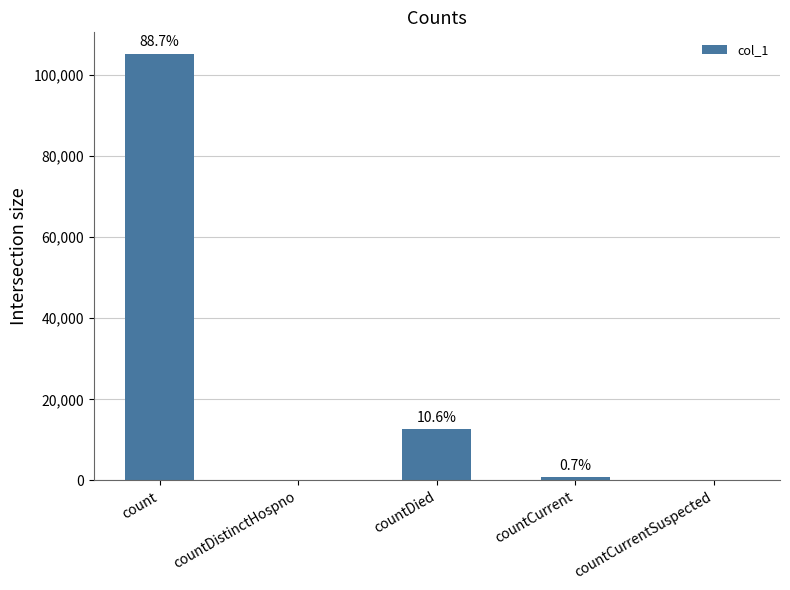

Are the bars horizontal?

No